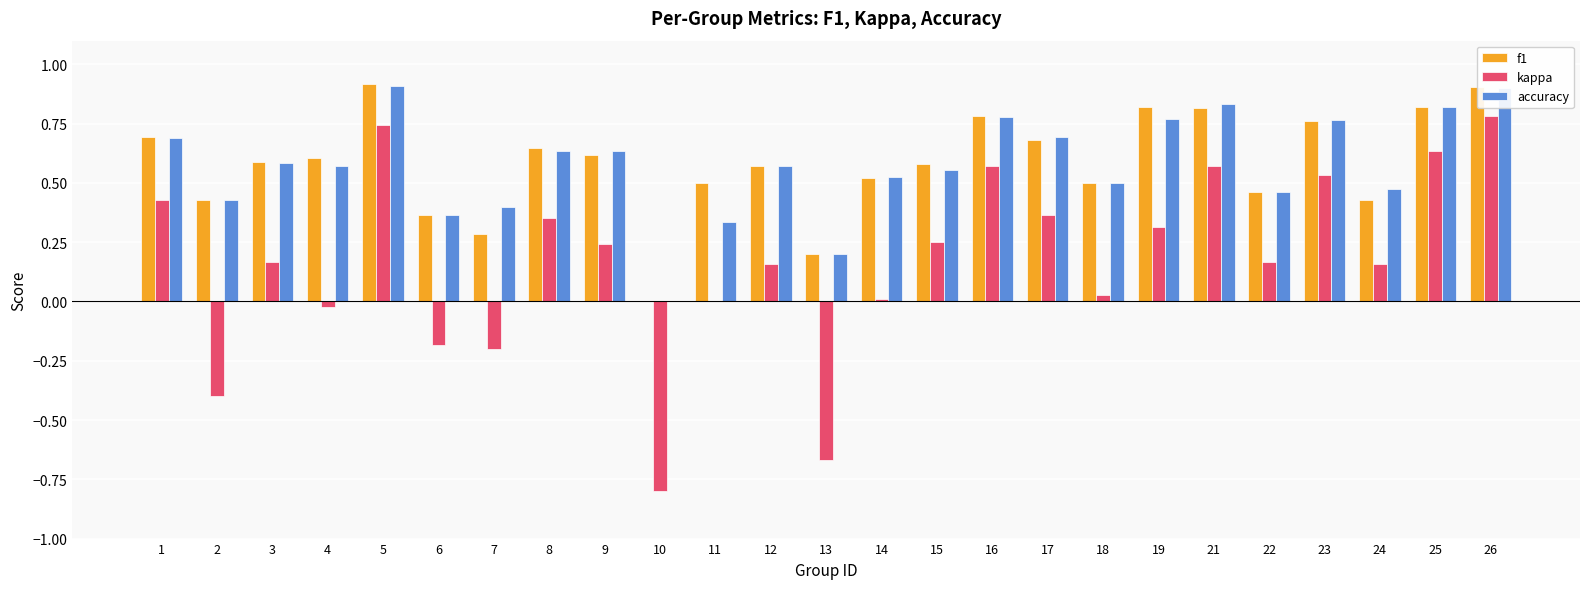

Where is accuracy nearest to the value 0?

10